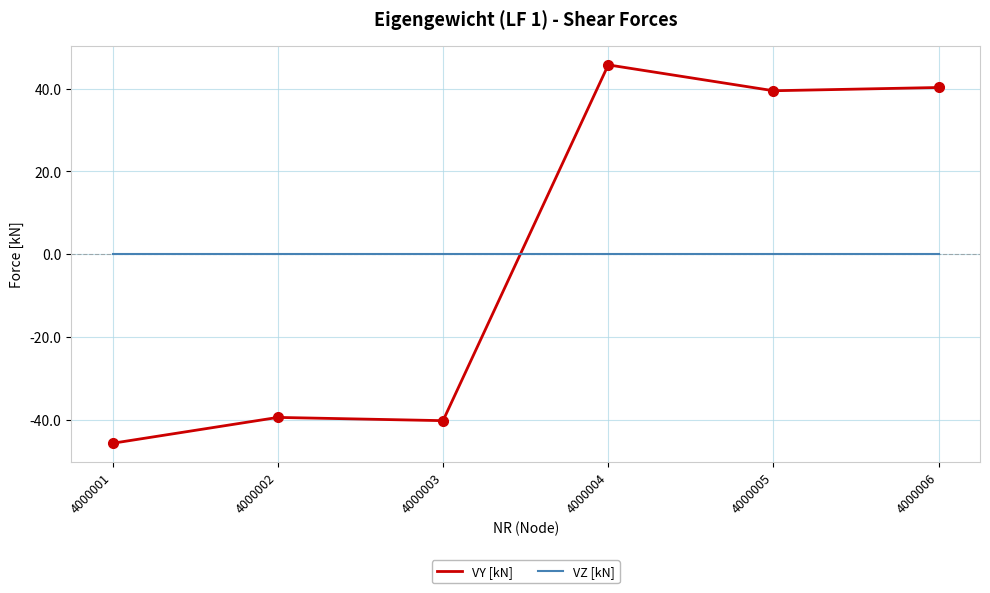

What is the difference between the second highest and minimum values in the VY [kN] series?

86.0